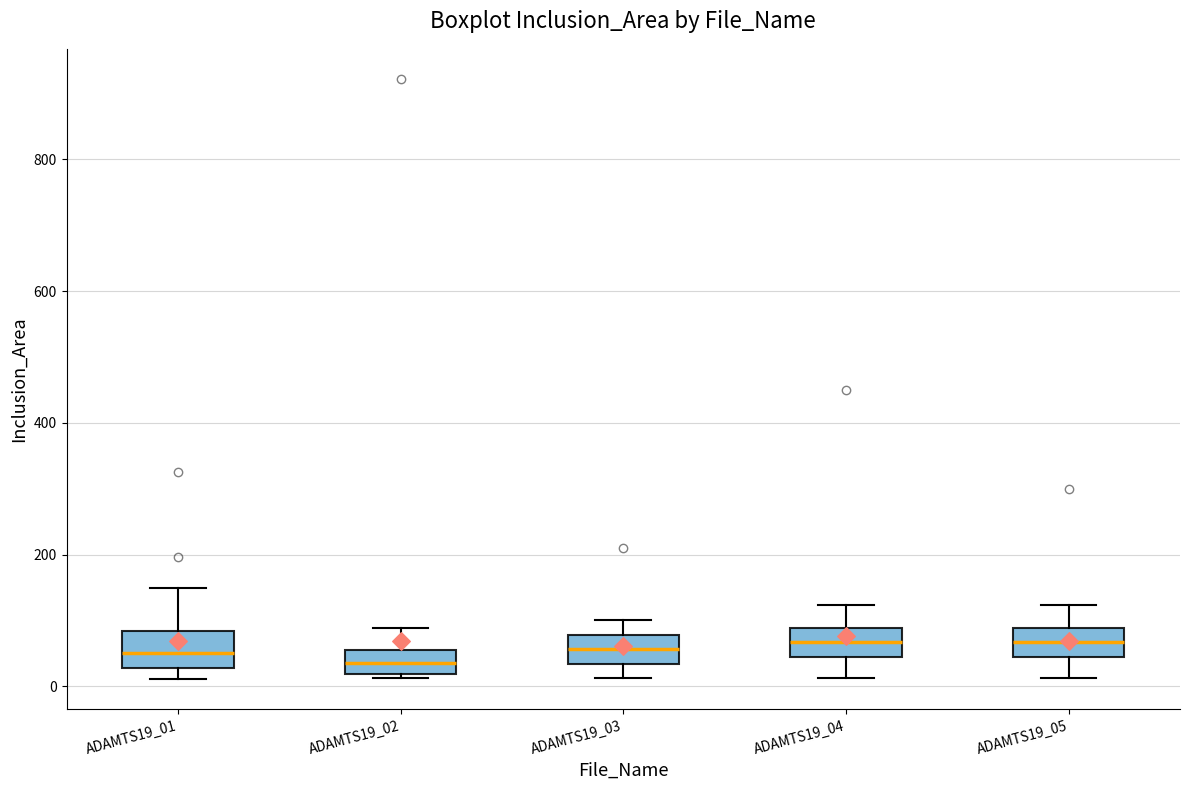

Where does the lower whisker of the box for ADAMTS19_04 end on the y-axis? The values are not printed on the chart, so give them approximately, as read against the axis.

20